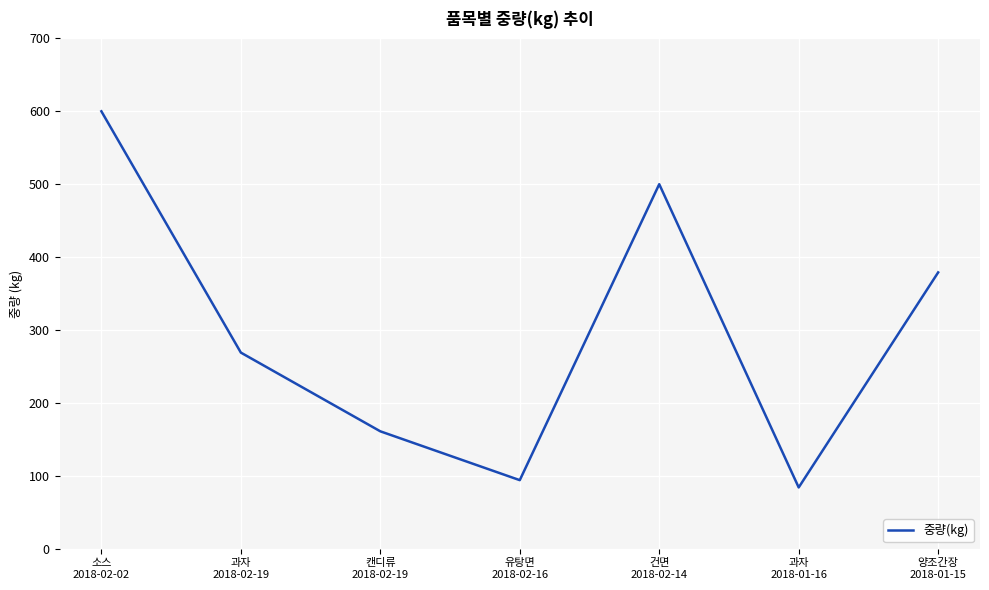

What value does the data have at 유탕면
2018-02-16, to the nearest 50?

100